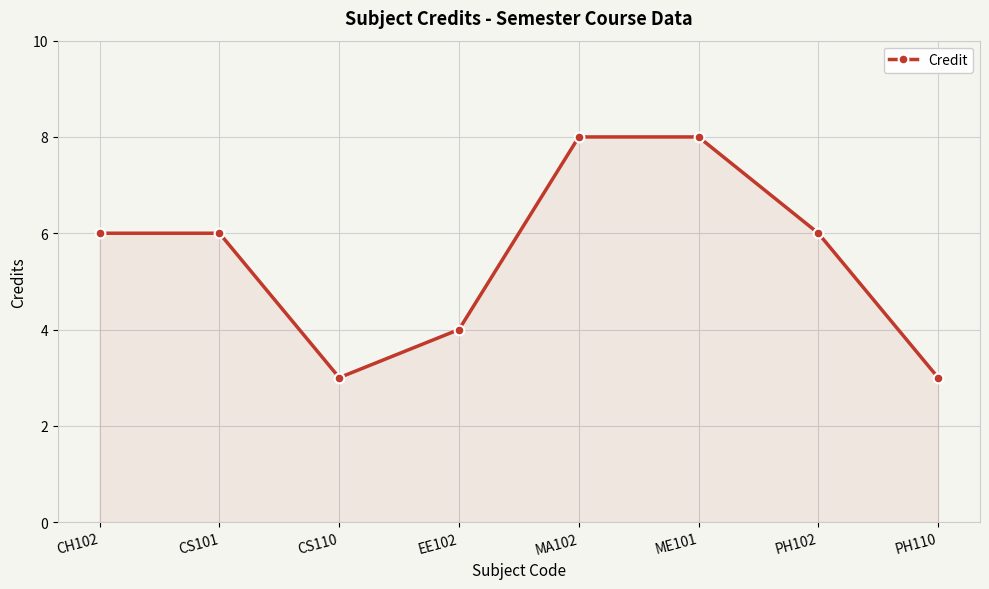

Reading right to left, extract all data points from this chart.

PH110=3	PH102=6	ME101=8	MA102=8	EE102=4	CS110=3	CS101=6	CH102=6